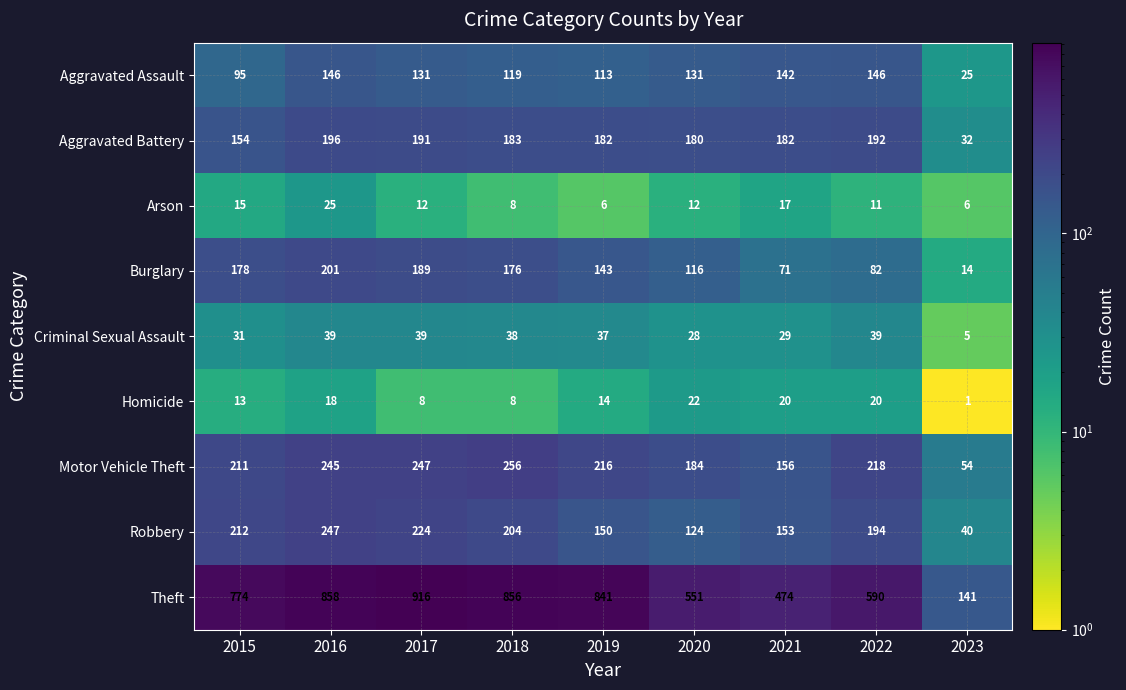

What is the spread (max minus min) of values at 2015?

761